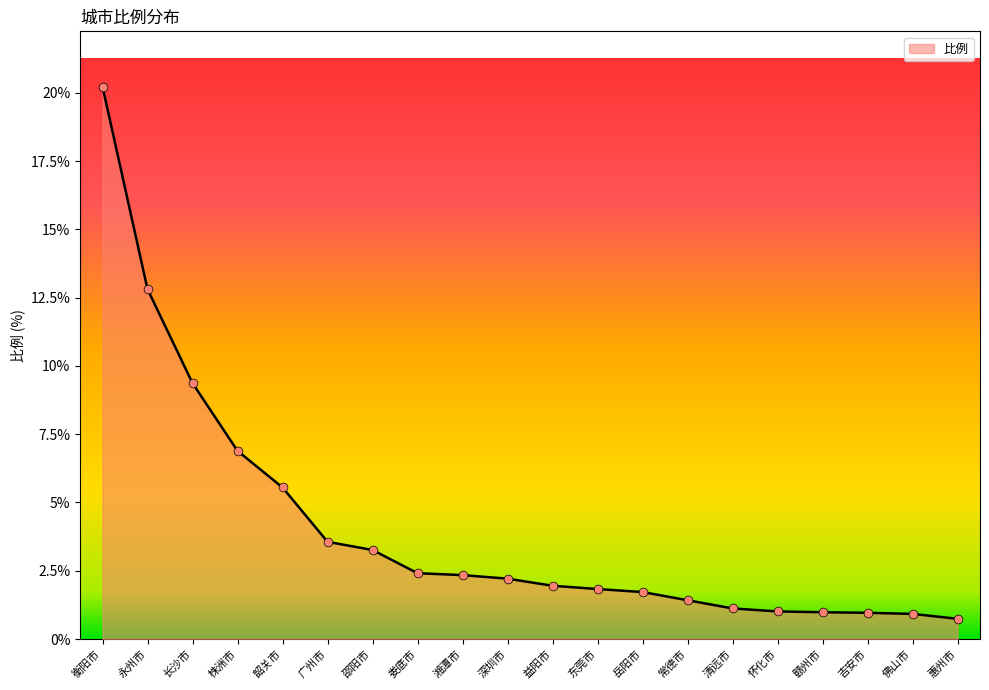

Between 怀化市 and 常德市, which is larger?

常德市